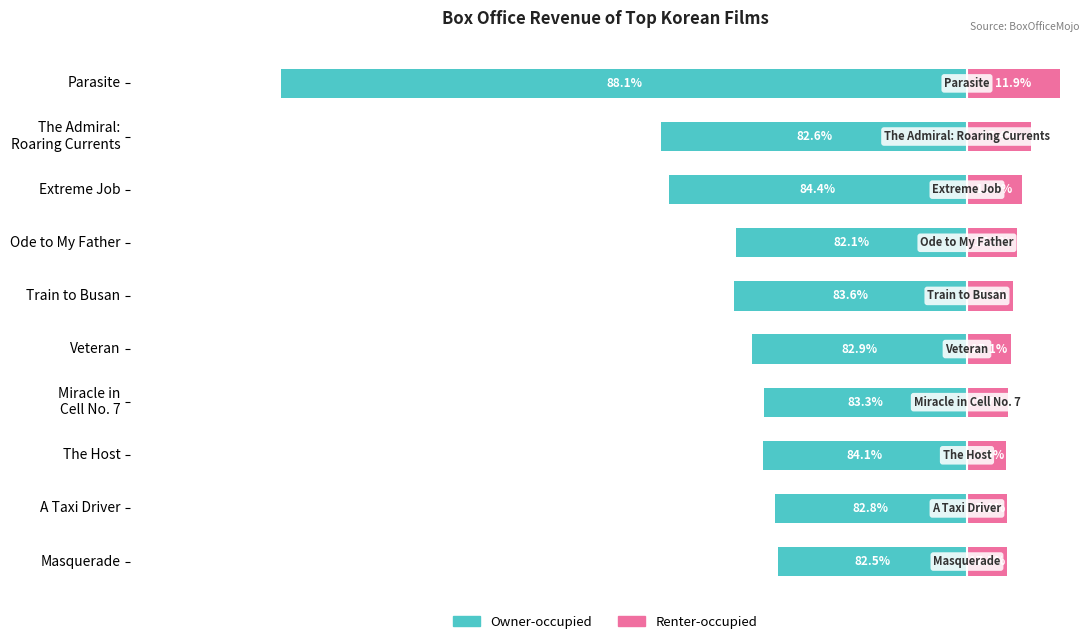

The Owner-occupied series shows -61050000.0 at Masquerade. True or false?

True